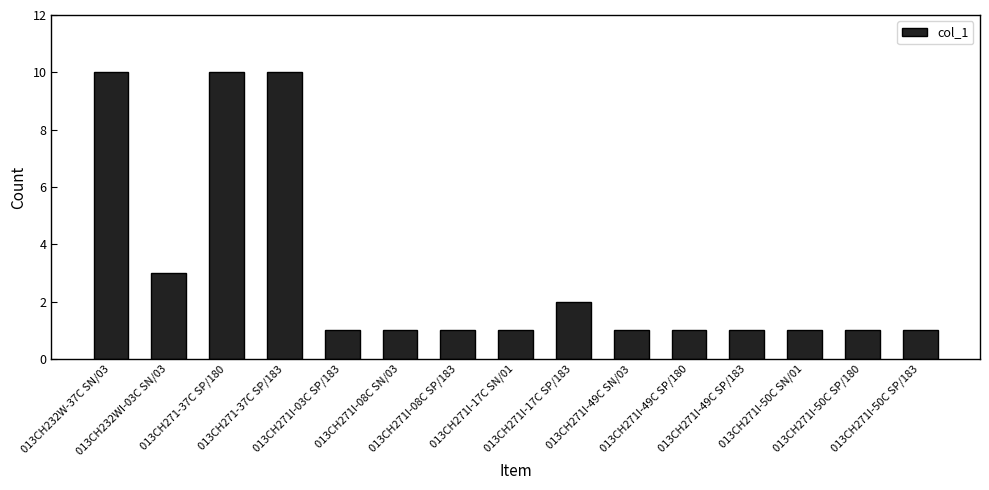

How many bars are there in total?

15